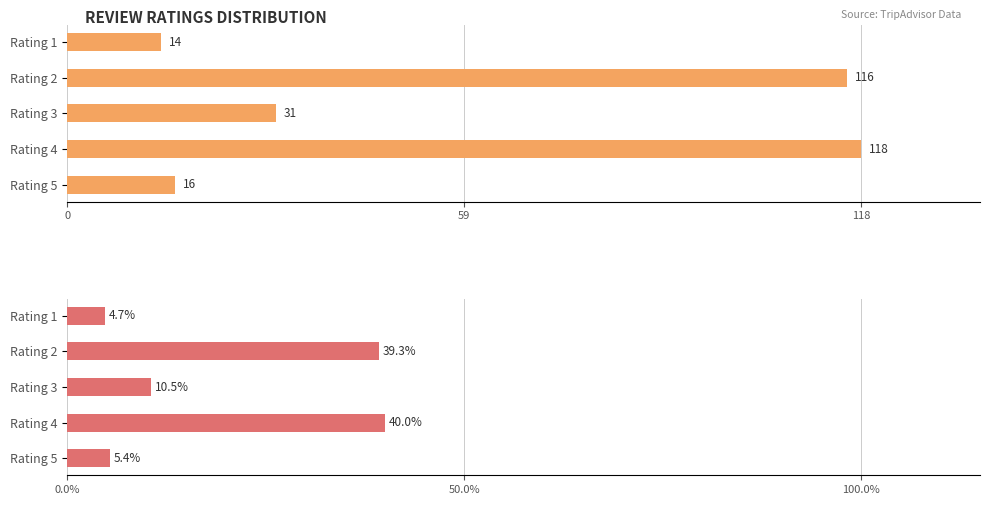

What is the difference between the Count values at Rating 1 and Rating 3?

17.0